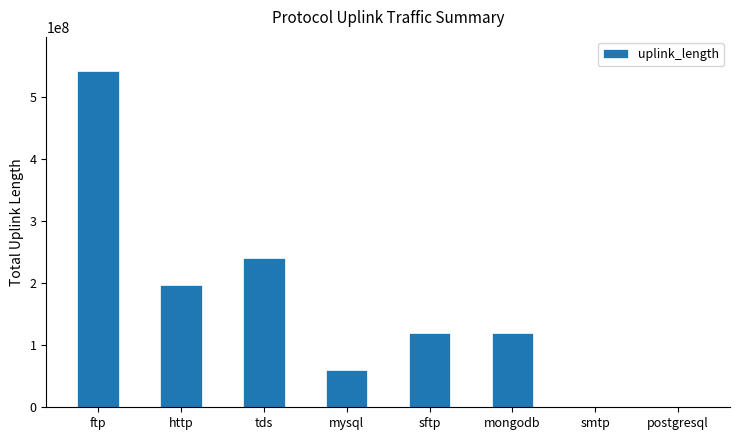

The value at tds is 241028662. True or false?

True